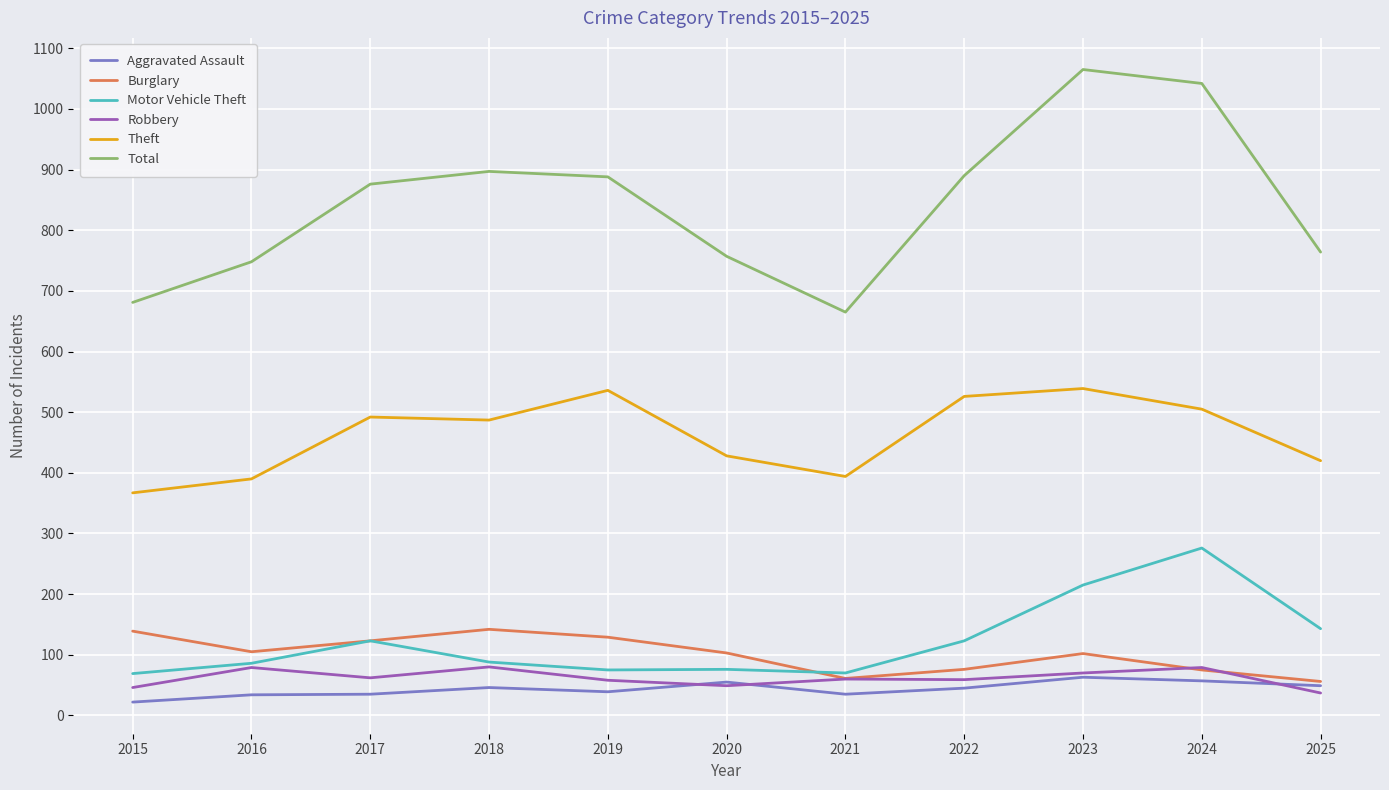

What value does the Theft series have at 2022?

526